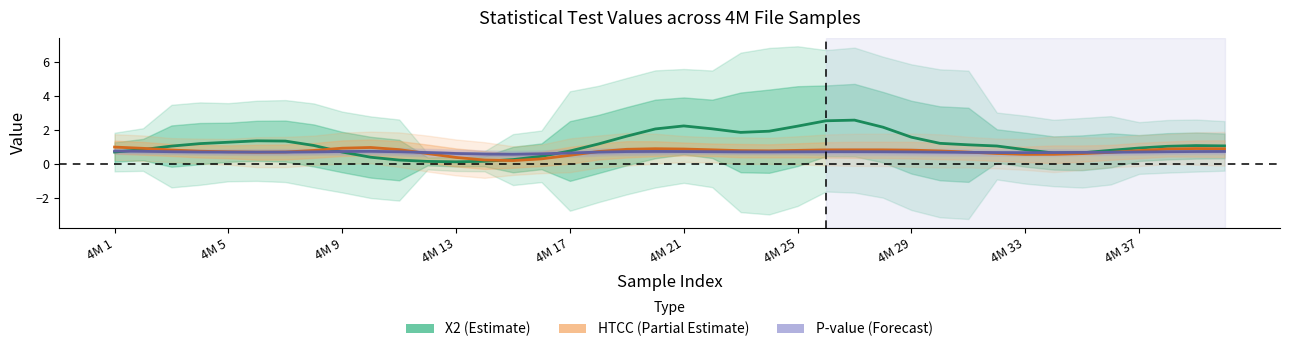

Rank the series at 11 from highest to lowest value.

P-value (Forecast), HTCC (Partial Estimate), X2 (Estimate)